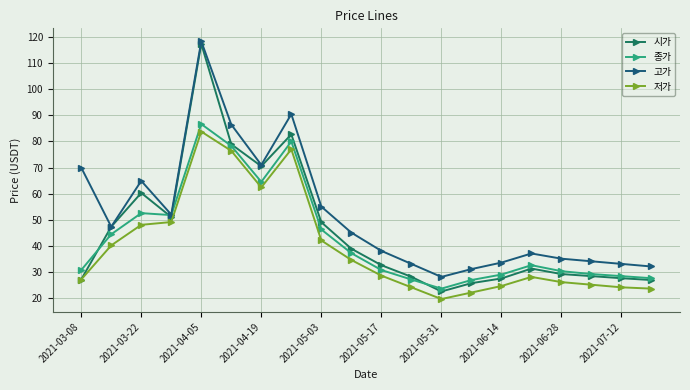

True or false: 저가 and 종가 intersect in this chart.

False